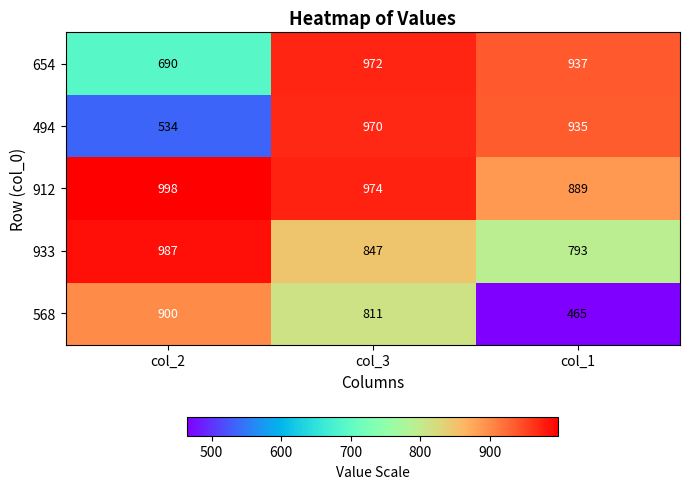

Reading right to left, list all the values displayed in this chart.

654: 937	972	690
494: 935	970	534
912: 889	974	998
933: 793	847	987
568: 465	811	900